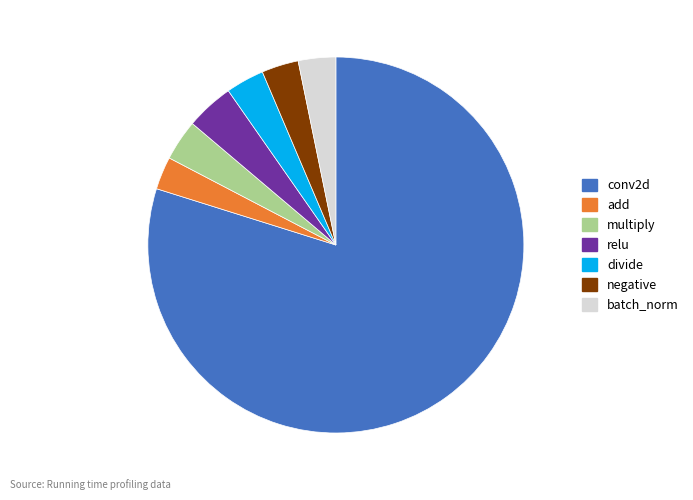

Is conv2d the majority of the pie?

Yes